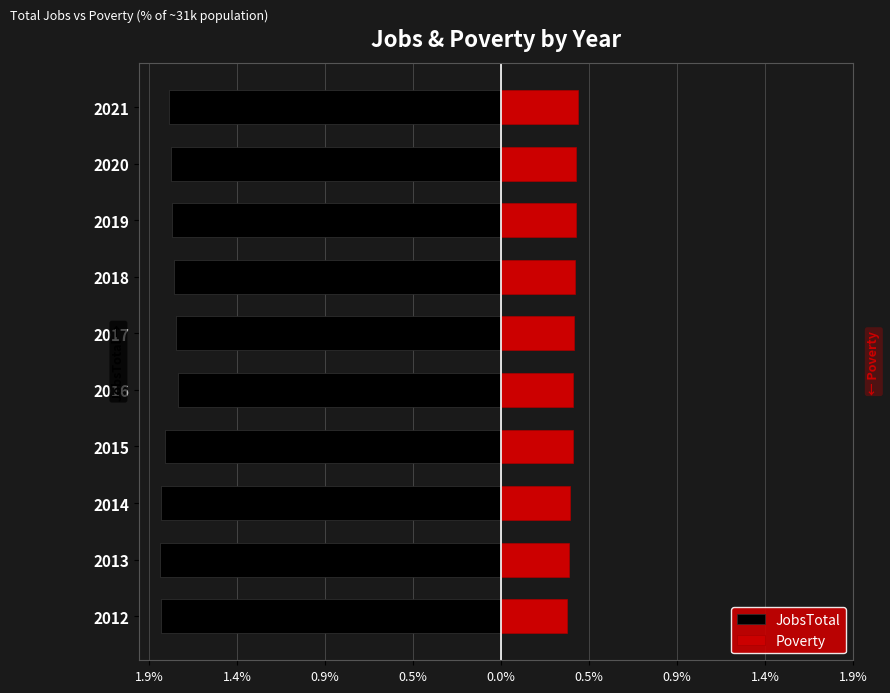

Between 2013 and 2014, which series saw the biggest shift?

Poverty